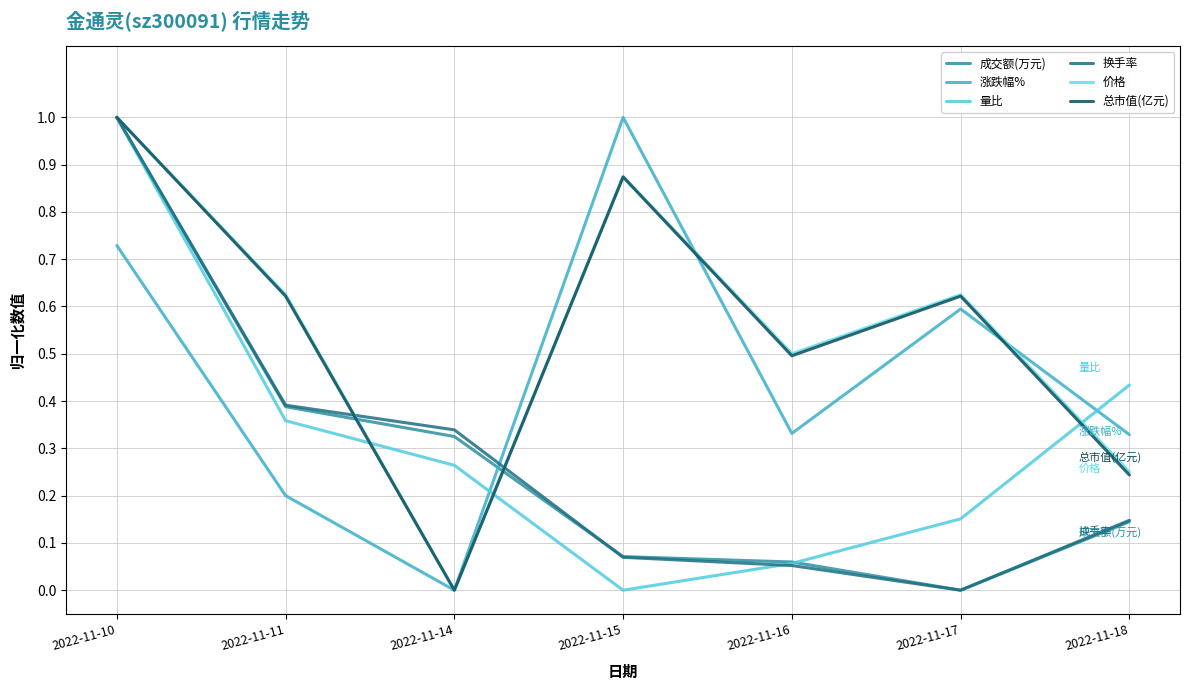

At how many categories does at least one series exceed 0?

7